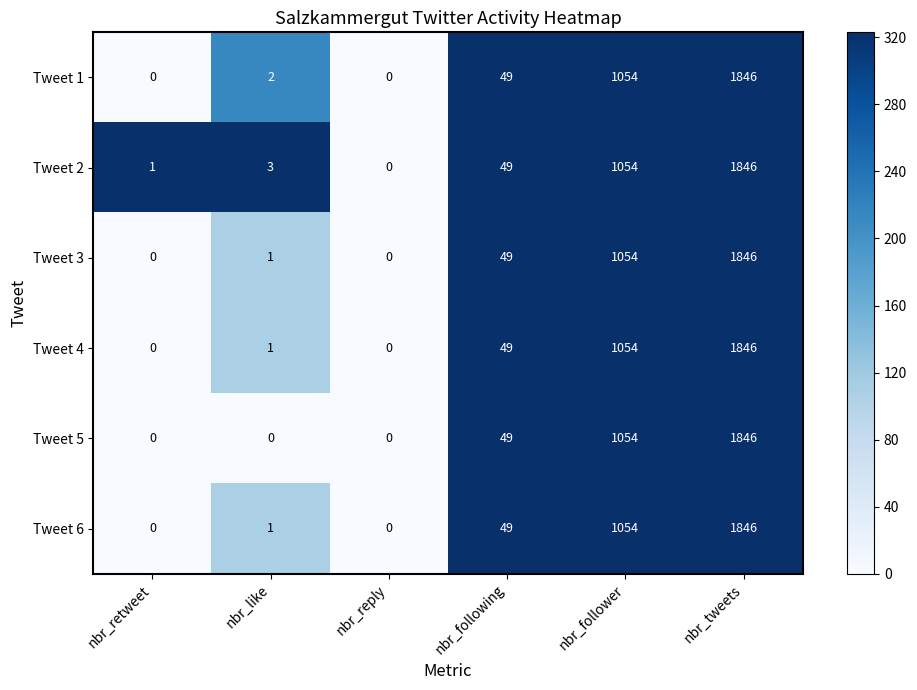

Count the number of categories in the chart.

6